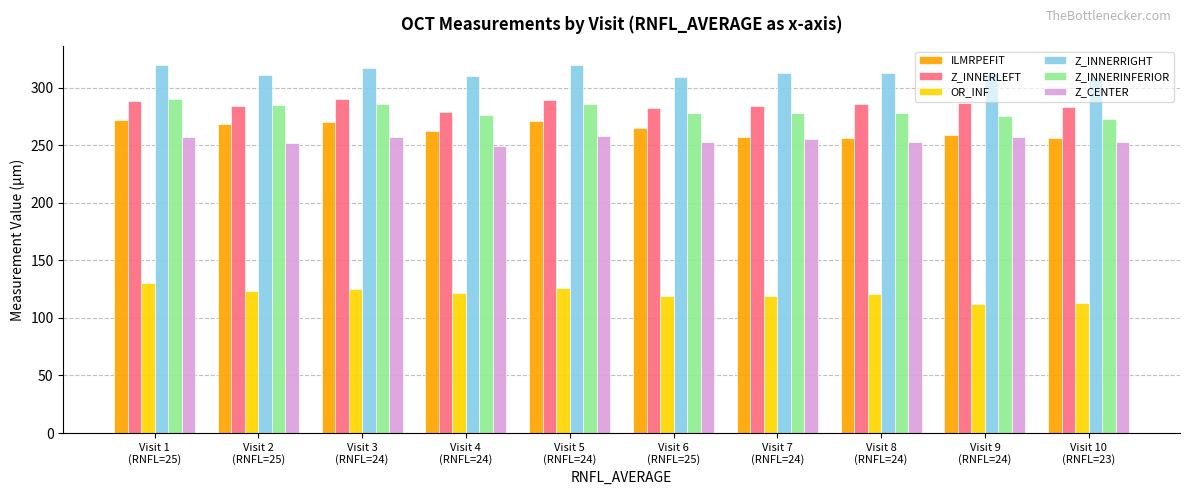

How many bars are there in each group?

6